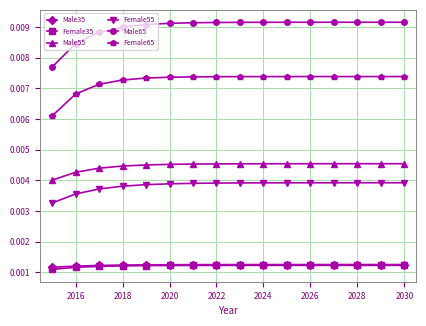

Which series has the largest total across all categories?

Male65